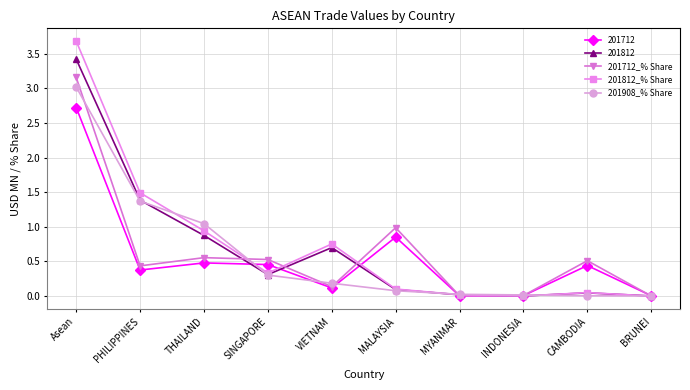

What is the spread (max minus min) of values at SINGAPORE?

0.2